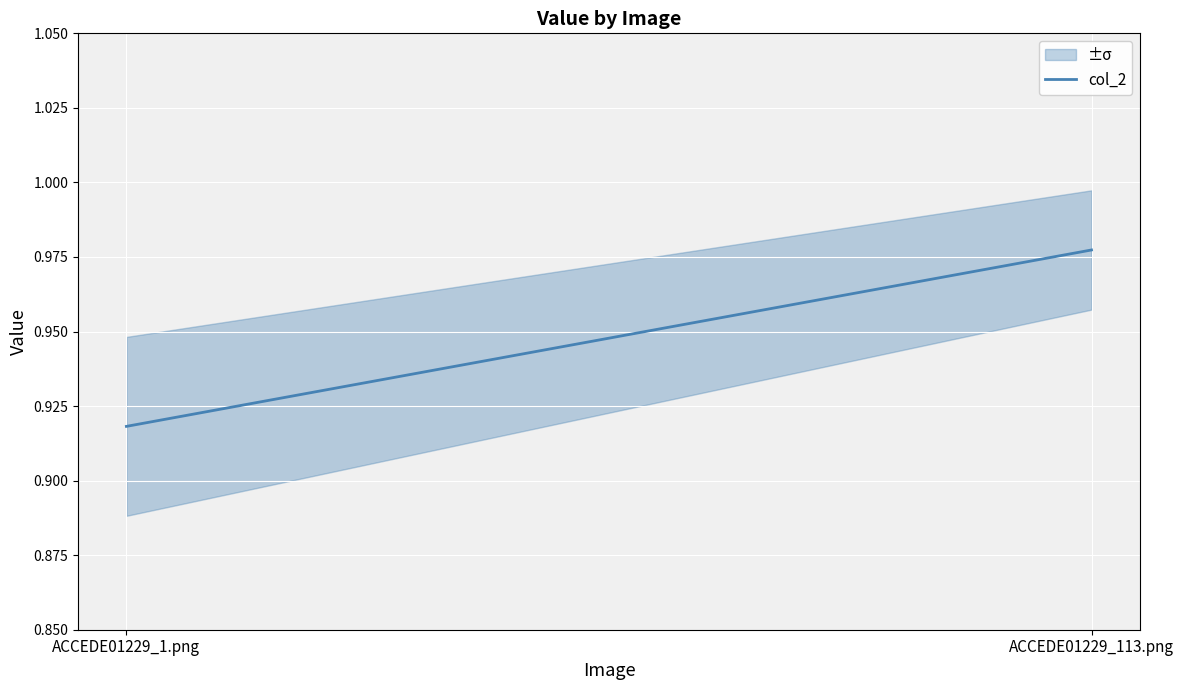

True or false: the data shows 0.3 at ACCEDE01229_113.png.

False